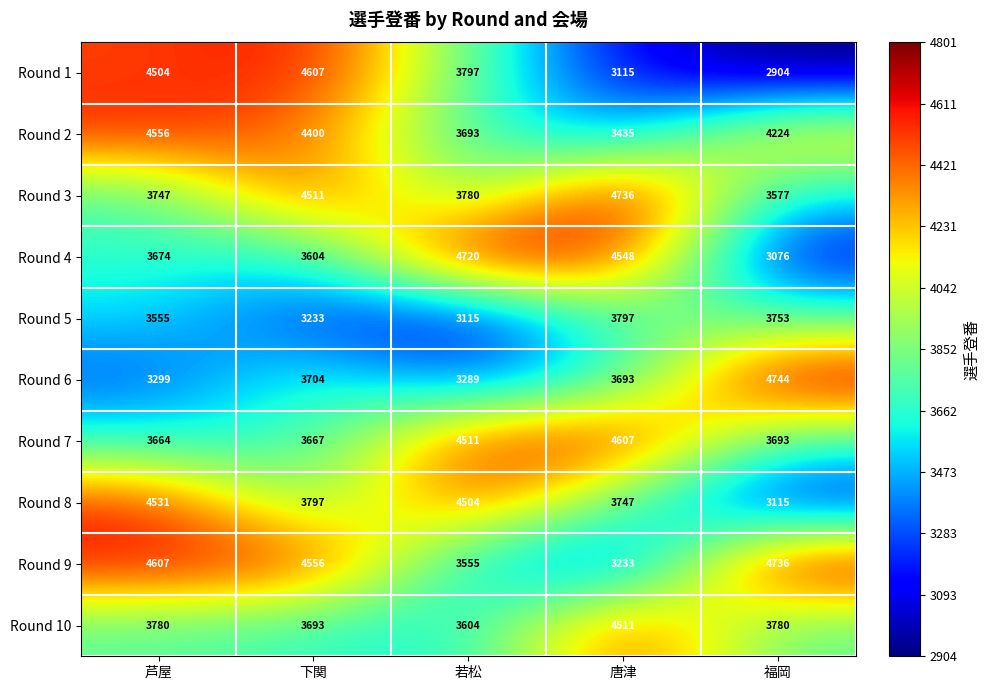

Is it true that Round 4 equals 4548 at 唐津?

True